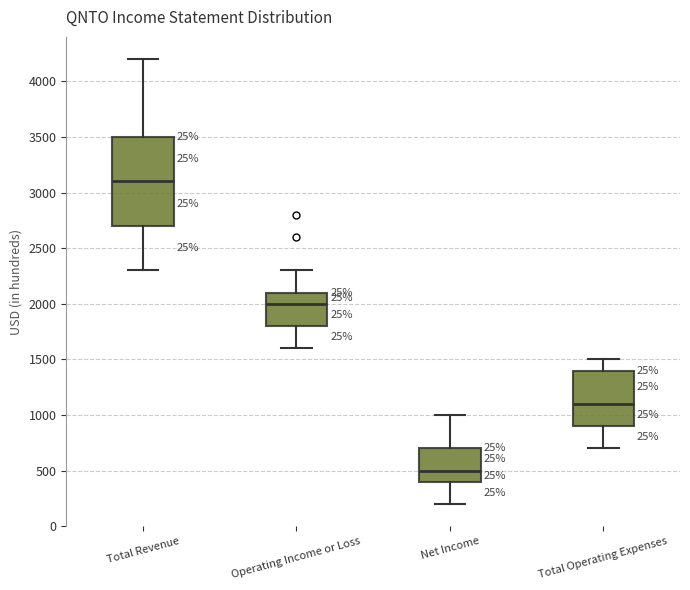

Reading left to right, transcribe this box plot: for each box, give where its median line is, the range the box spans, and where its two whiskers end, as read against the y-axis. The values are not printed on the chart, so give them approximately, as read against the axis.

Total Revenue: median 3100, box 2700 to 3500, whiskers 2300 to 4200
Operating Income or Loss: median 2000, box 1800 to 2100, whiskers 1600 to 2300
Net Income: median 500, box 400 to 700, whiskers 200 to 1000
Total Operating Expenses: median 1100, box 900 to 1400, whiskers 700 to 1500